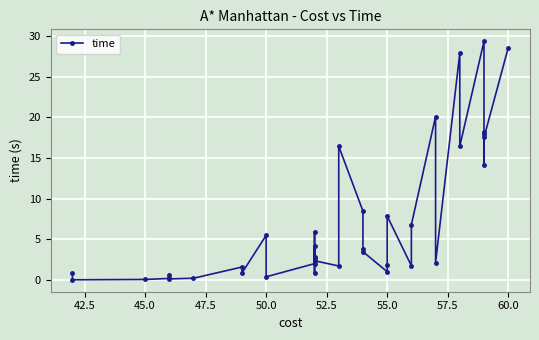

How many points are lower than both their immediate neighbors (excluding endpoints)?

13